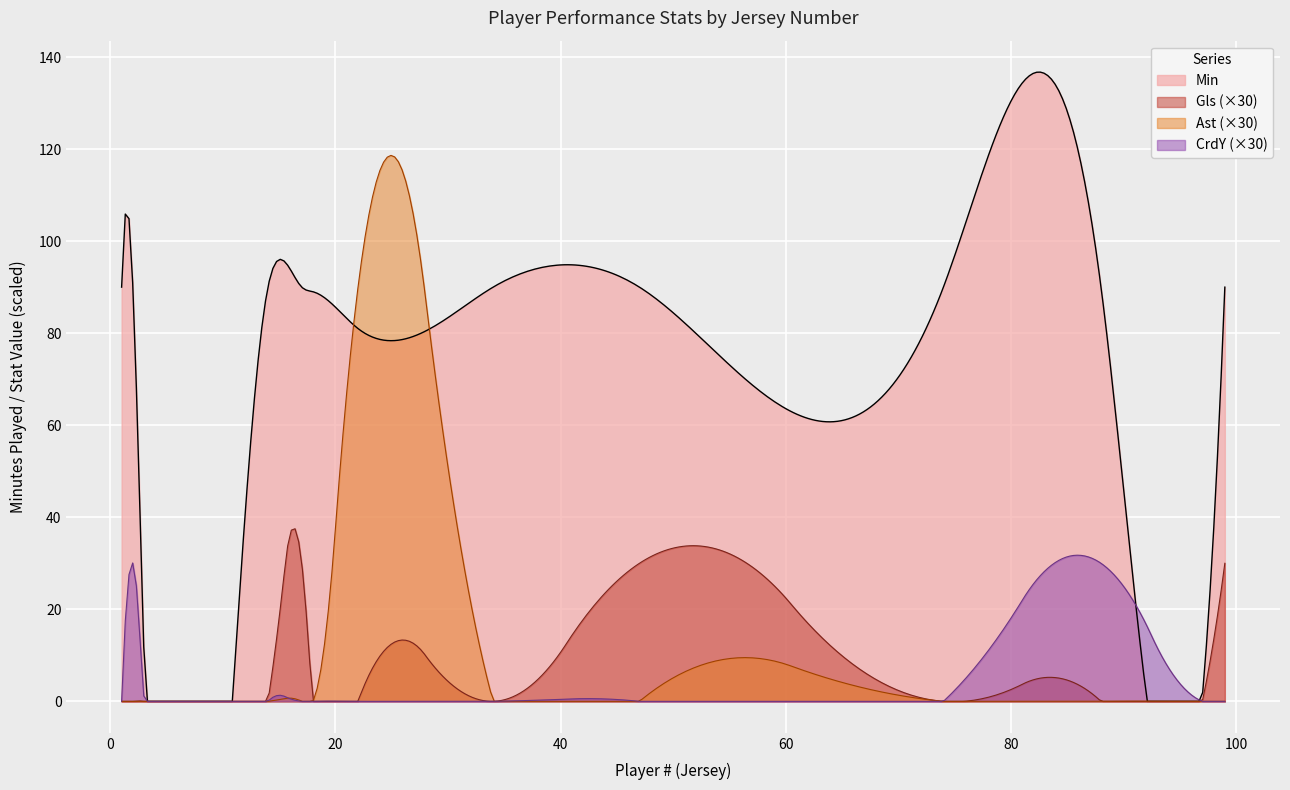

What is the total value across all series at 34?

90